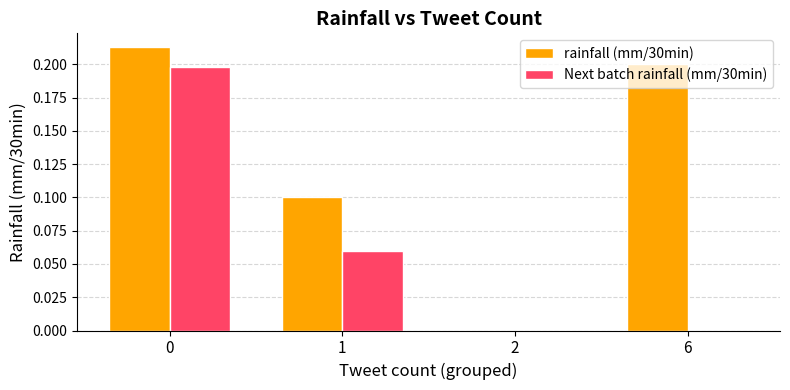

Between 0 and 1, which series saw the biggest shift?

Next batch rainfall (mm/30min)